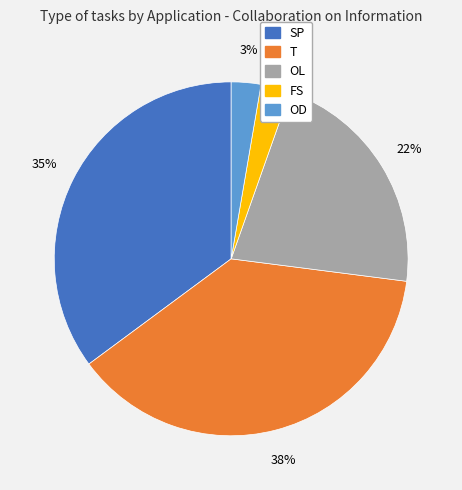

Does OL account for over 50% of the chart?

No